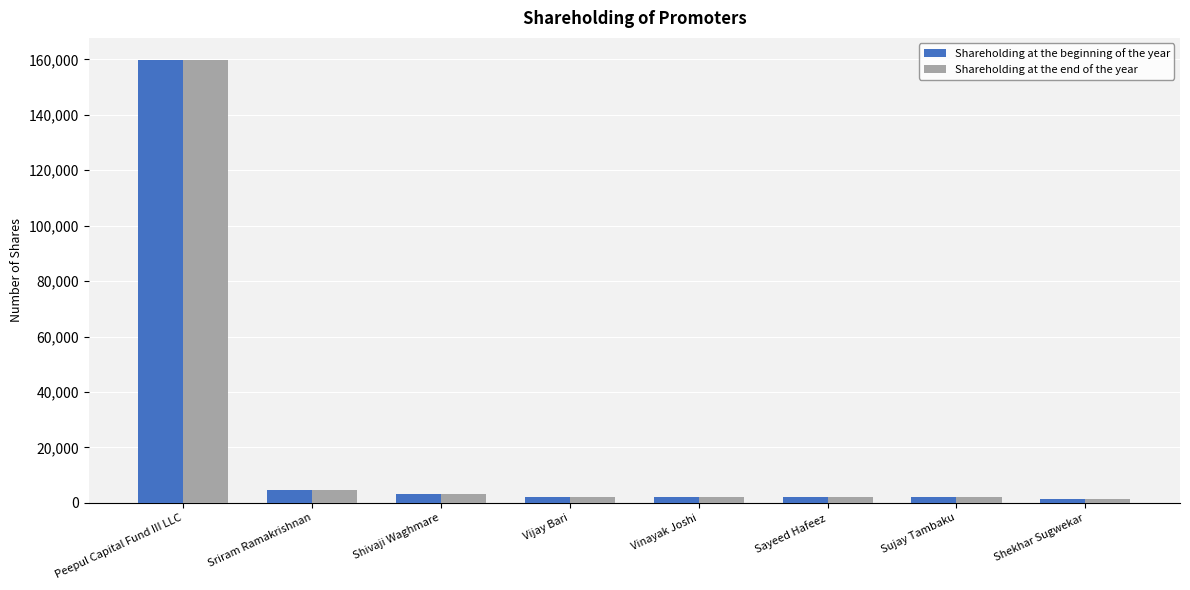

What are all the series names shown in the legend?

Shareholding at the beginning of the year, Shareholding at the end of the year